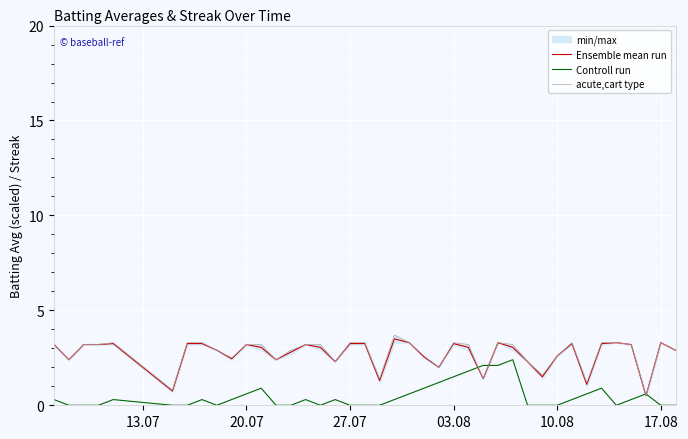

The value of Controll run at 10.08 is 0.0. True or false?

True